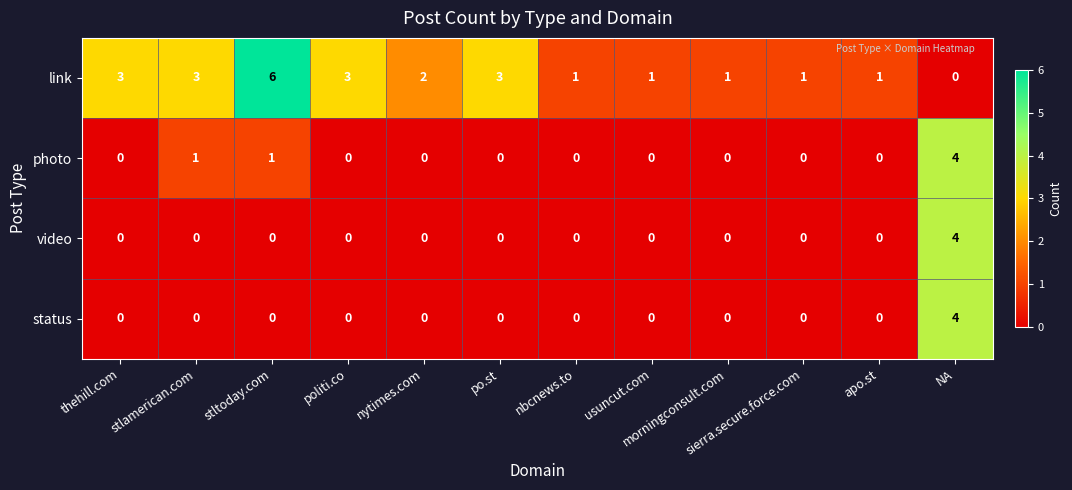

Which series has the largest range (max minus min)?

link